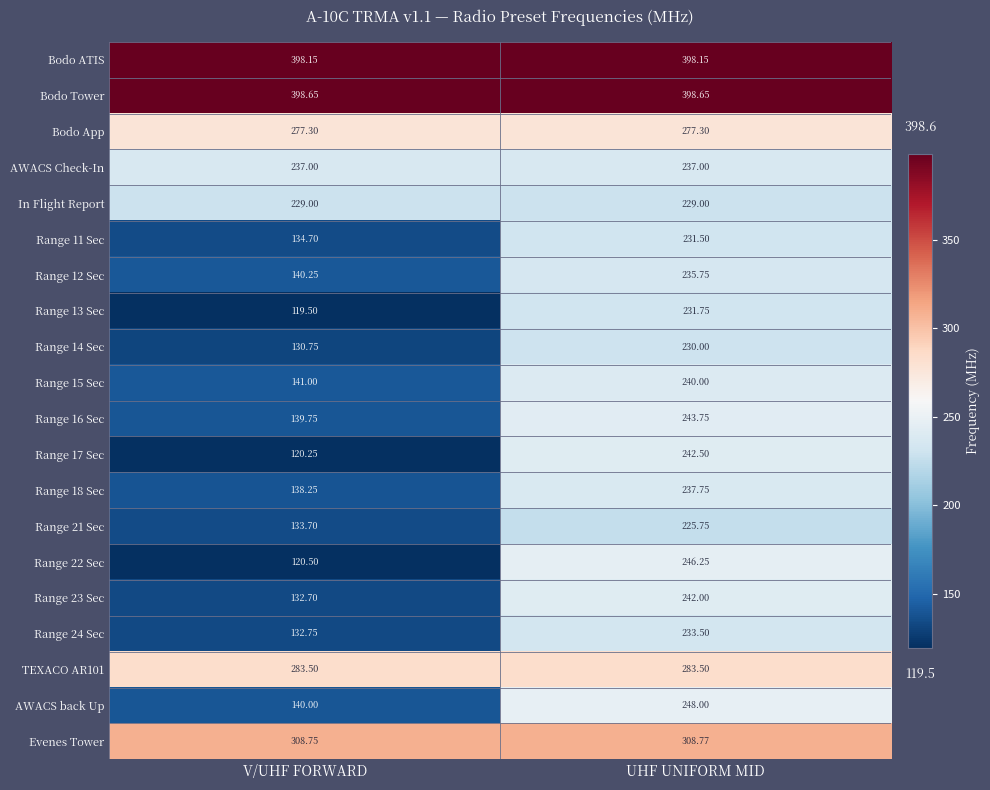

Rank the series at UHF UNIFORM MID from highest to lowest value.

Bodo Tower, Bodo ATIS, Evenes Tower, TEXACO AR101, Bodo App, AWACS back Up, Range 22 Sec, Range 16 Sec, Range 17 Sec, Range 23 Sec, Range 15 Sec, Range 18 Sec, AWACS Check-In, Range 12 Sec, Range 24 Sec, Range 13 Sec, Range 11 Sec, Range 14 Sec, In Flight Report, Range 21 Sec